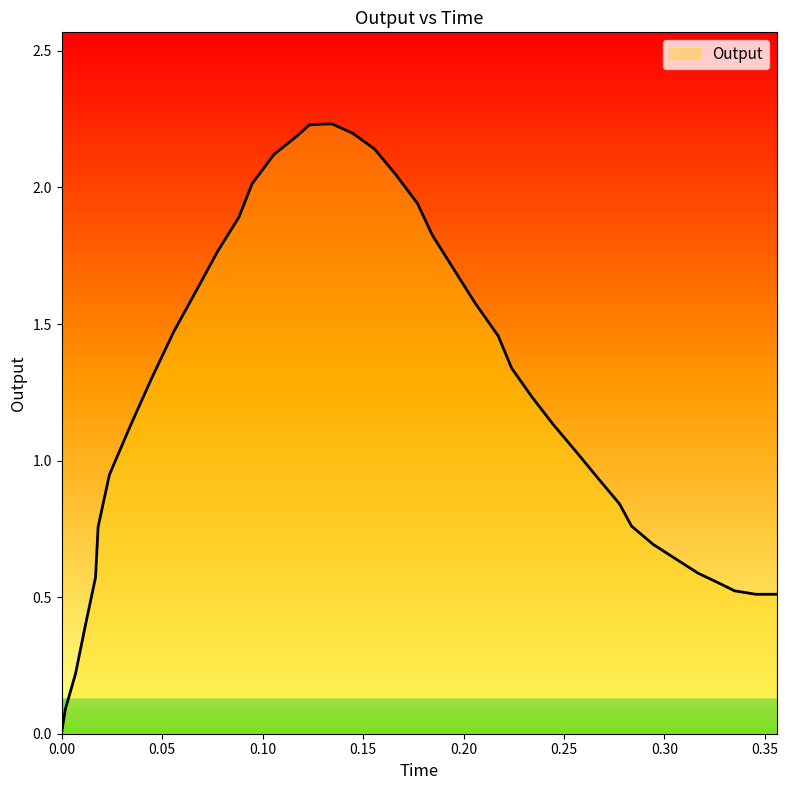

Does the chart have visible grid lines?

No